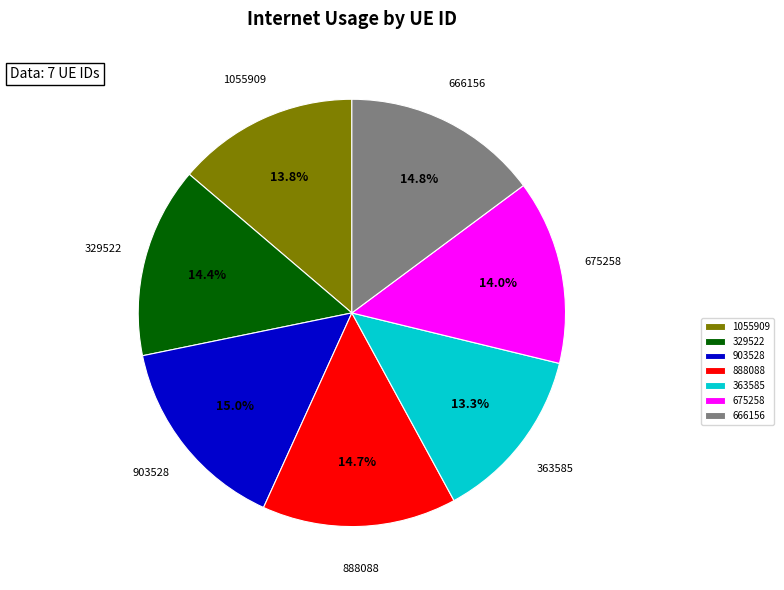

To the nearest percent, what is the average slice percentage?

14%